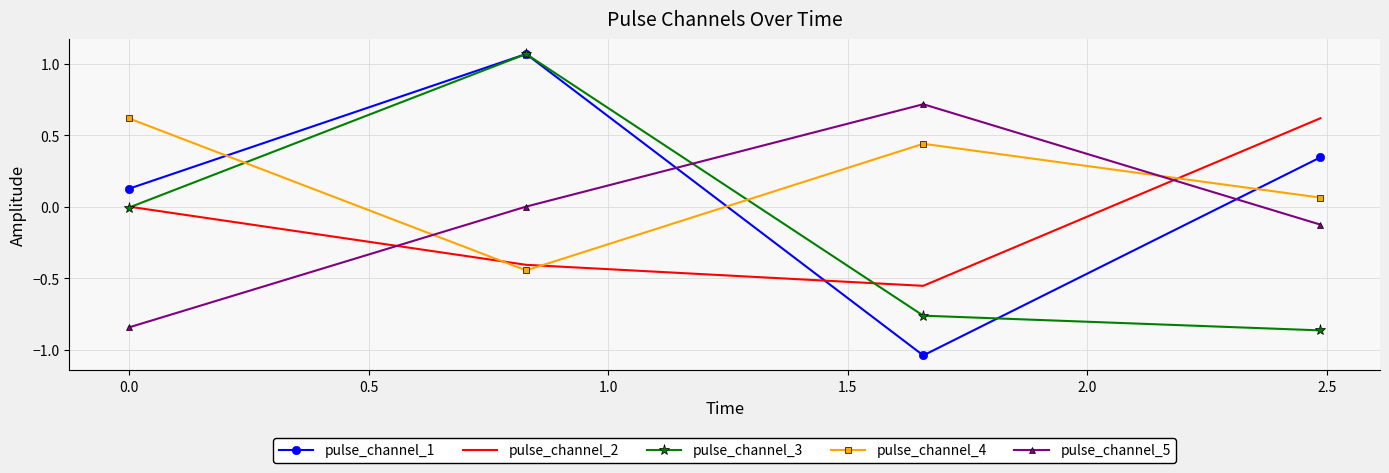

Which series ends up on top after the final intersection of pulse_channel_5 and pulse_channel_2?

pulse_channel_2